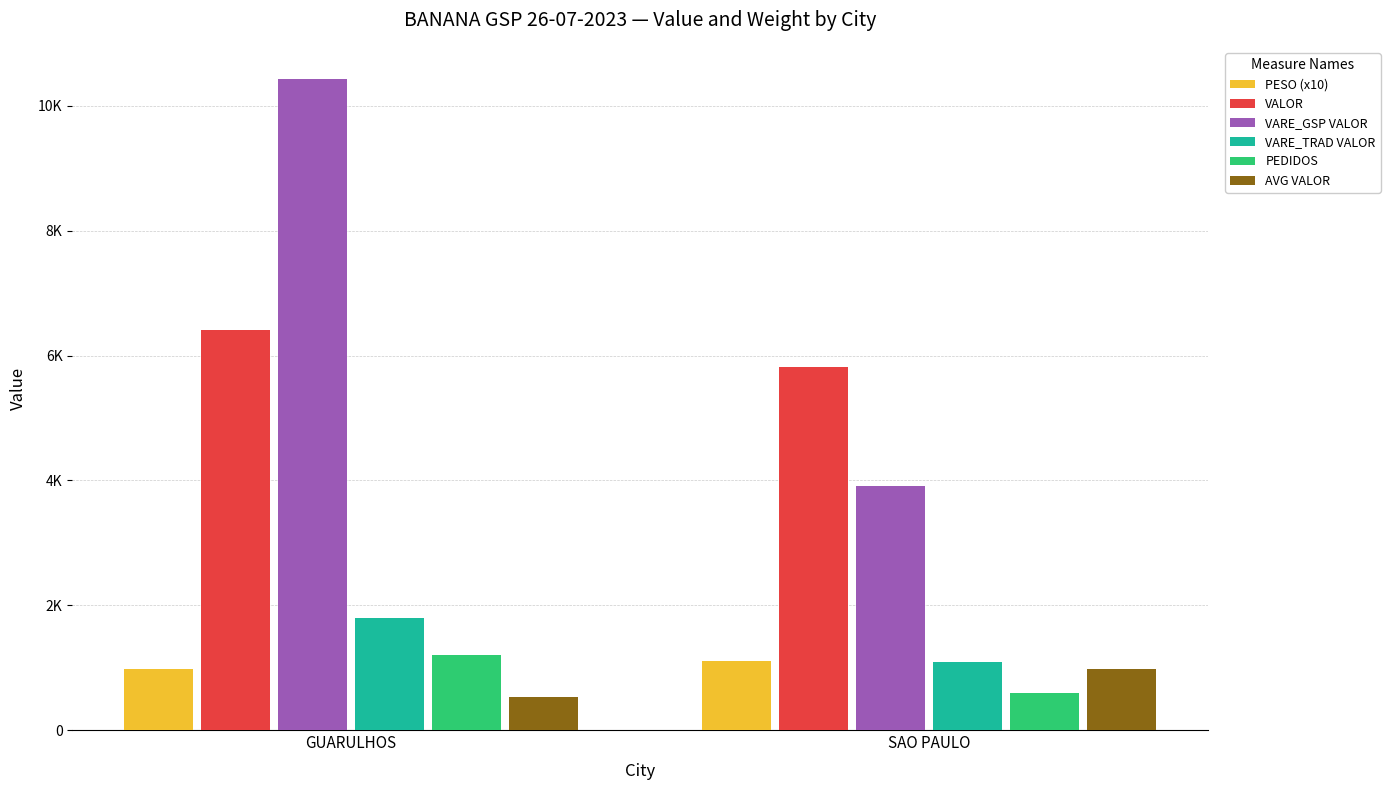

Are the bars horizontal?

No